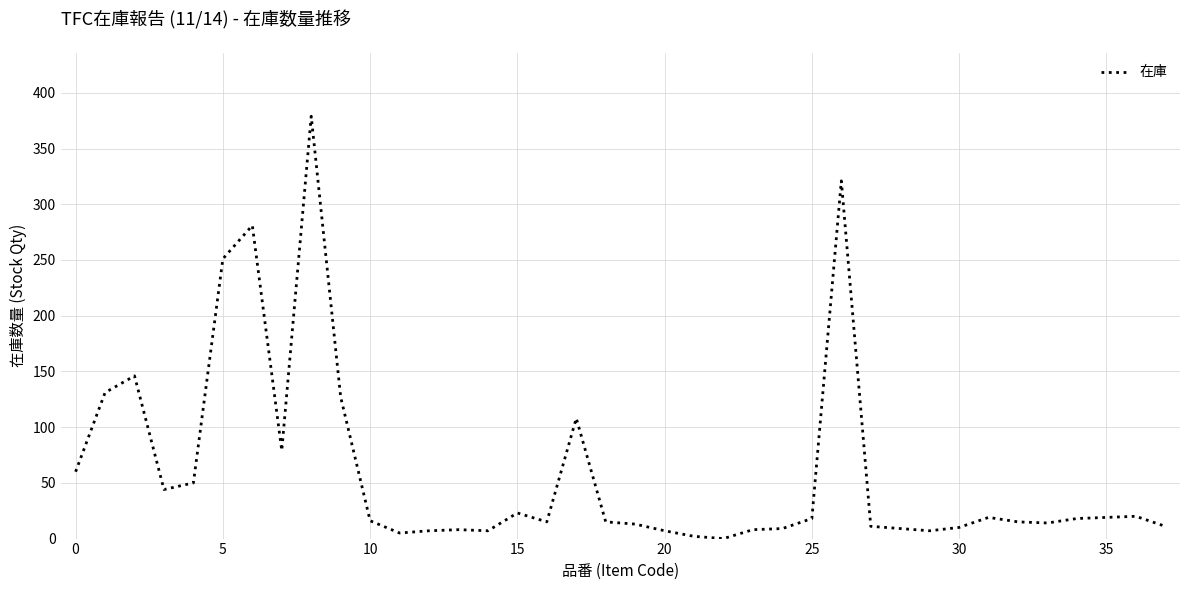

What is the difference between the maximum and minimum values?

379